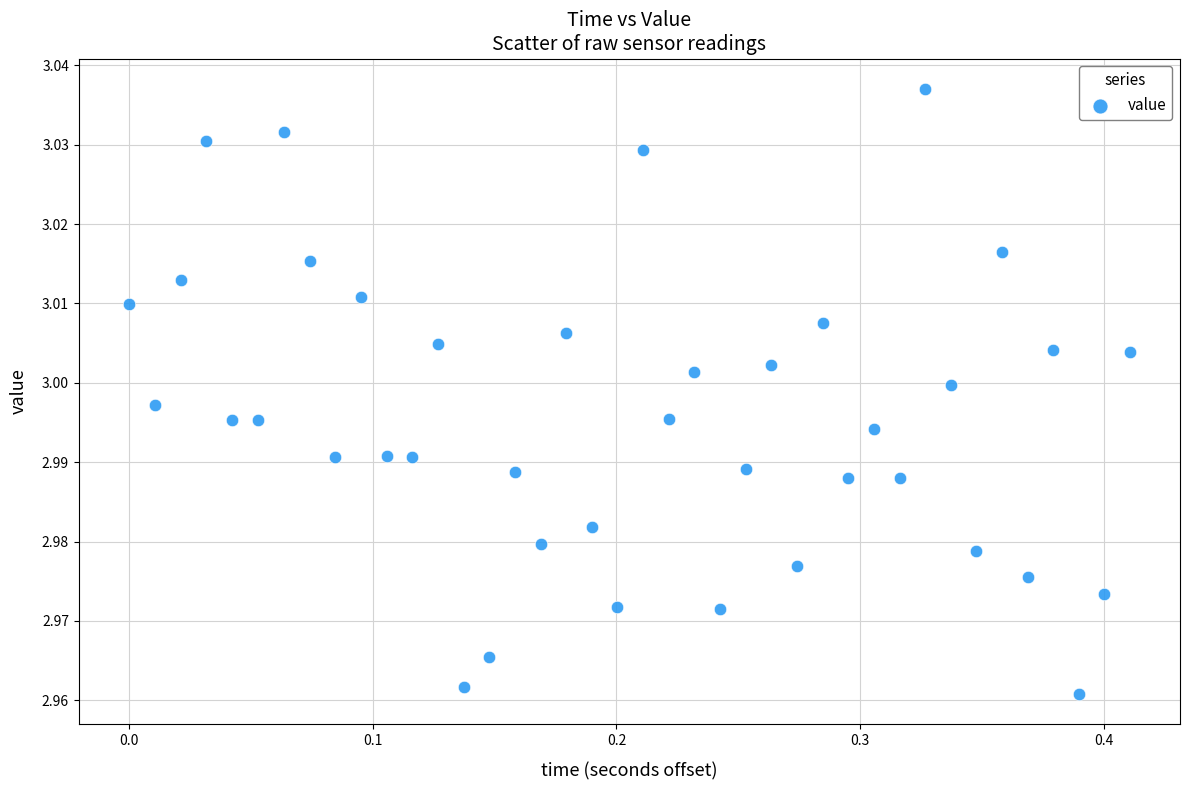

What is the range of X values (max minus min)?

0.4